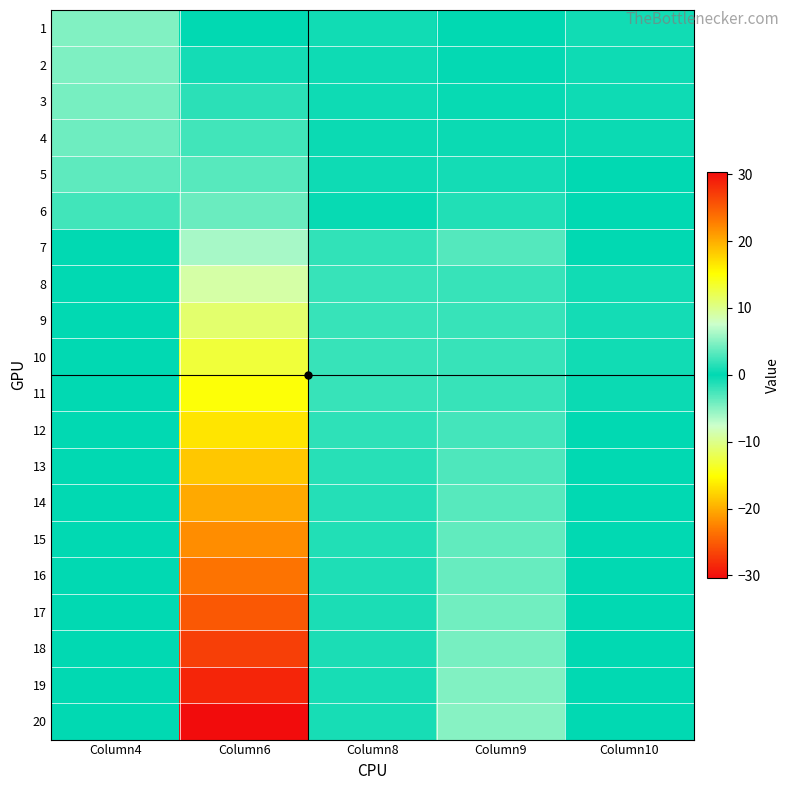

Which has a higher value, Column8 or Column9?

Column8